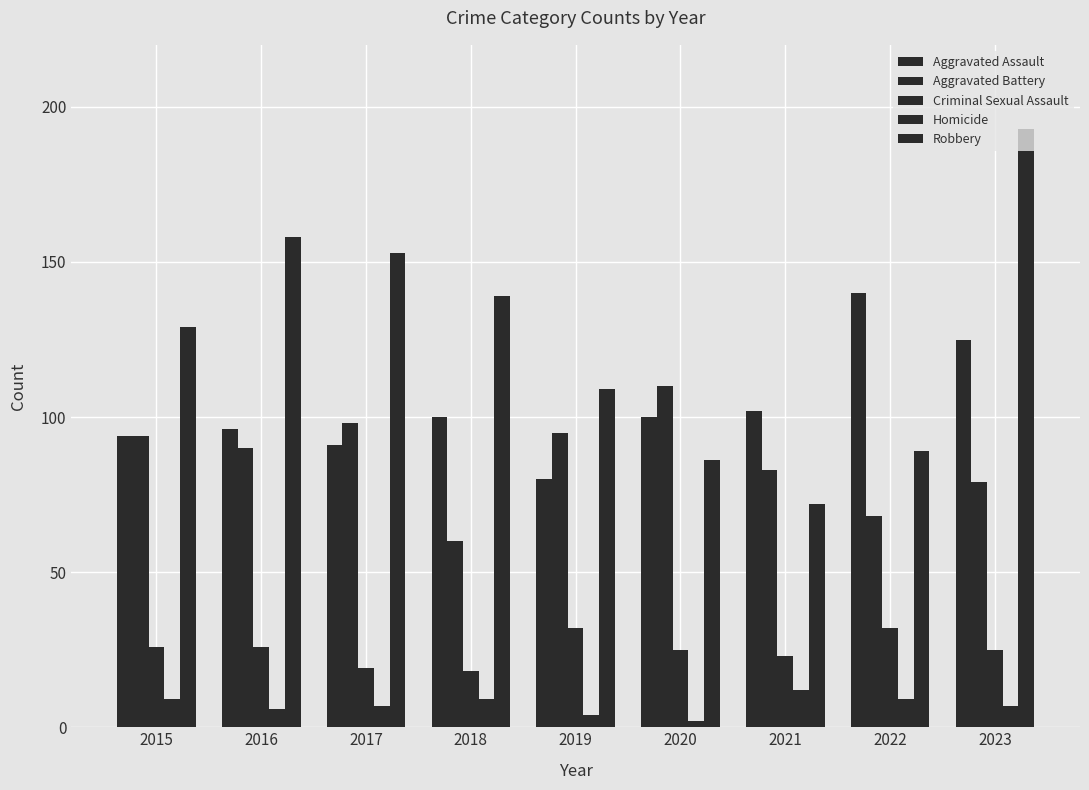

At 2022, list the series in order from largest to smallest.

Aggravated Assault, Robbery, Aggravated Battery, Criminal Sexual Assault, Homicide